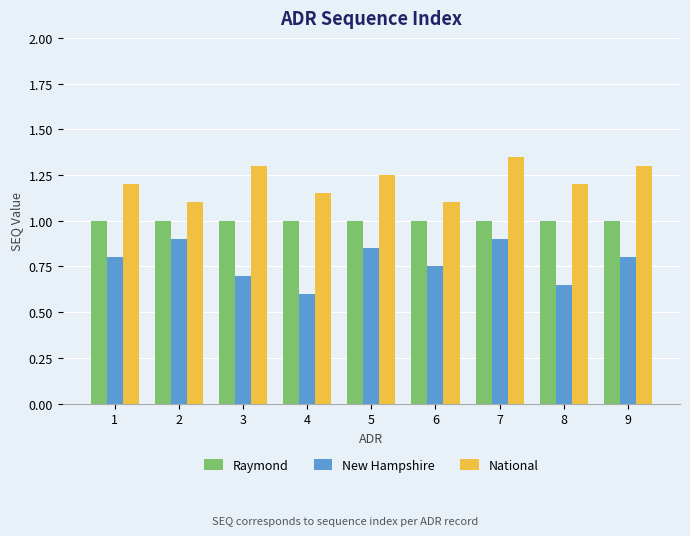

What is the difference between the New Hampshire values at 9 and 7?

0.1